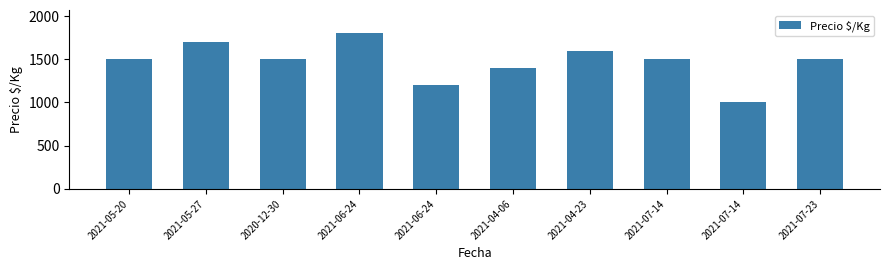

Count the number of categories in the chart.

10